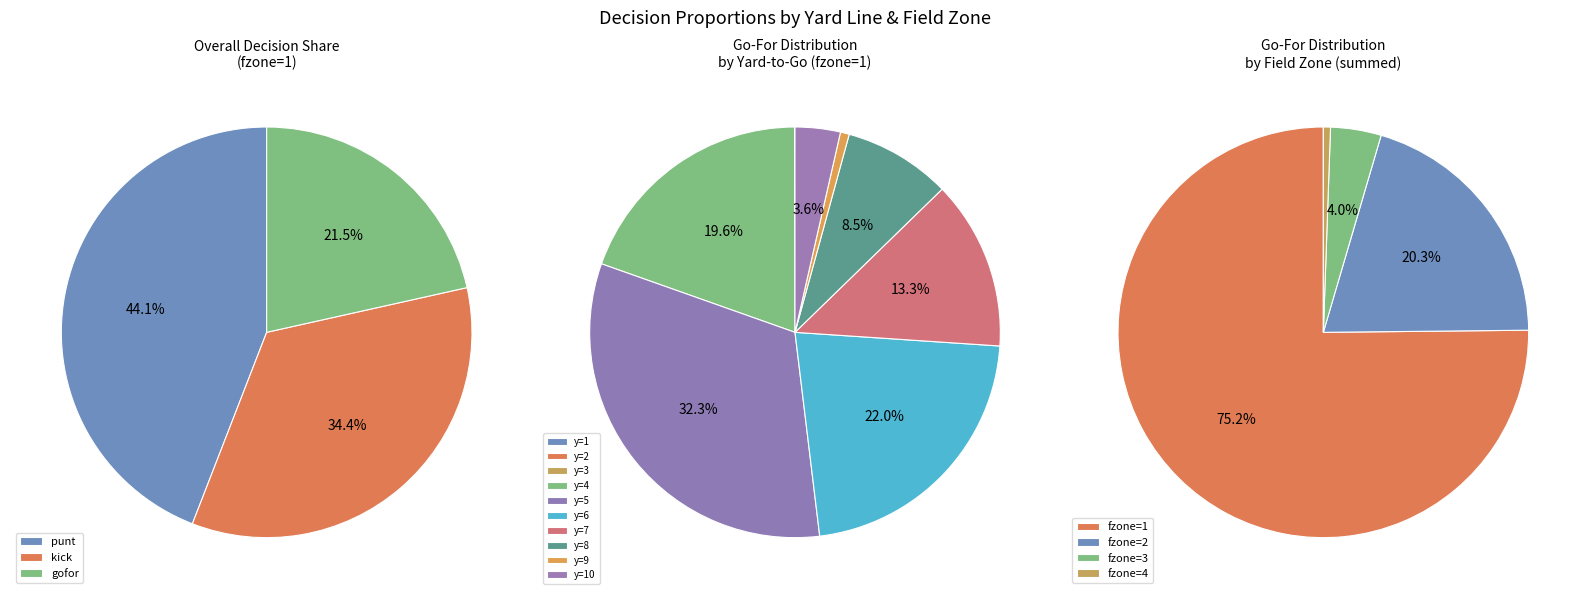

How many segments does this pie chart have?

10